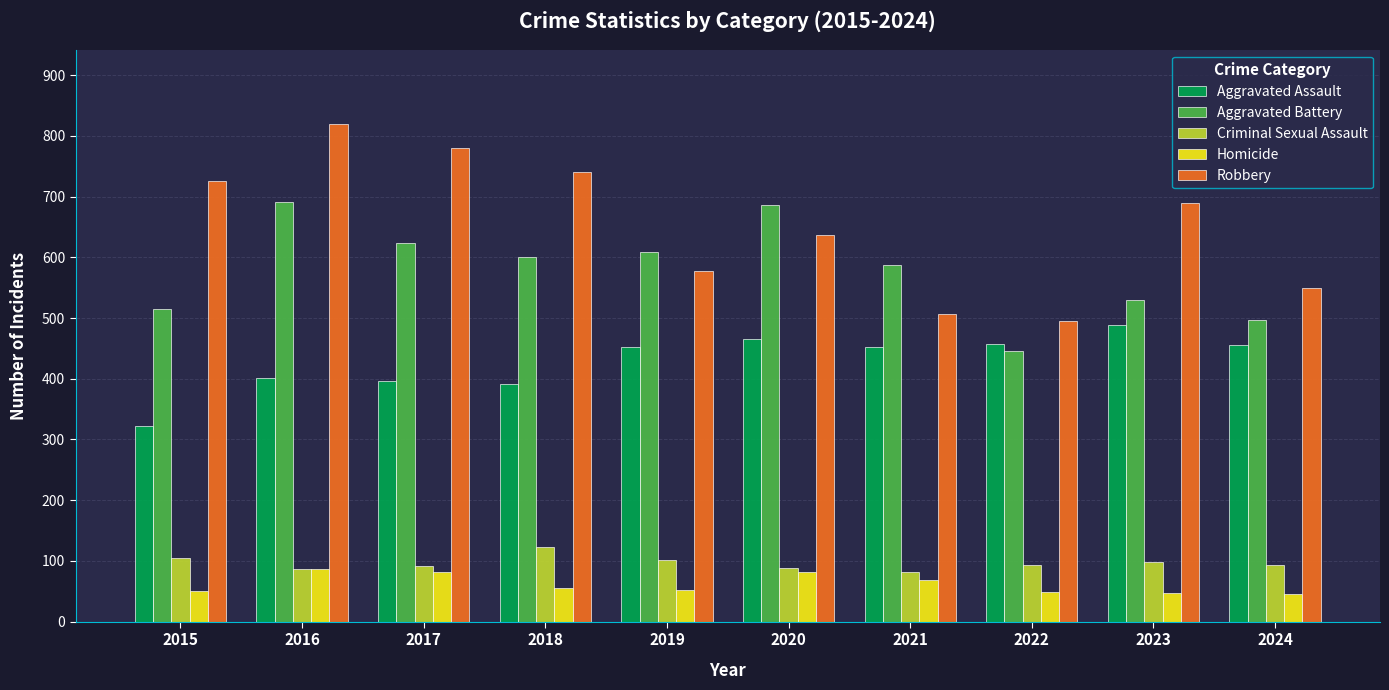

Read the Robbery value at 2018, to the nearest 5.

740